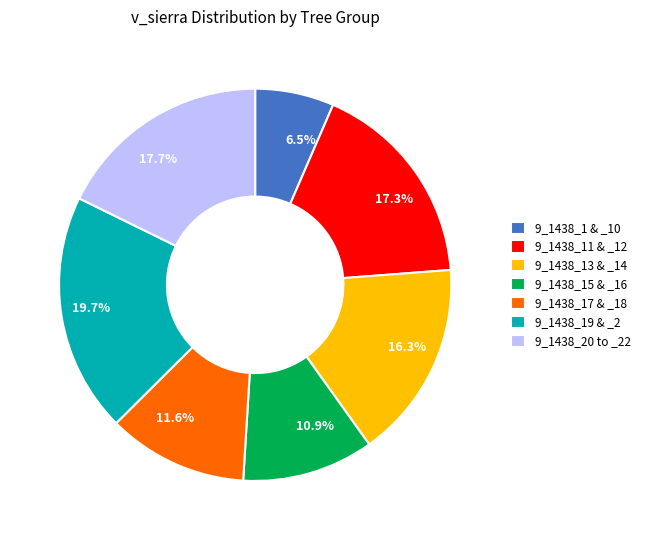

Does any single category account for the majority?

No